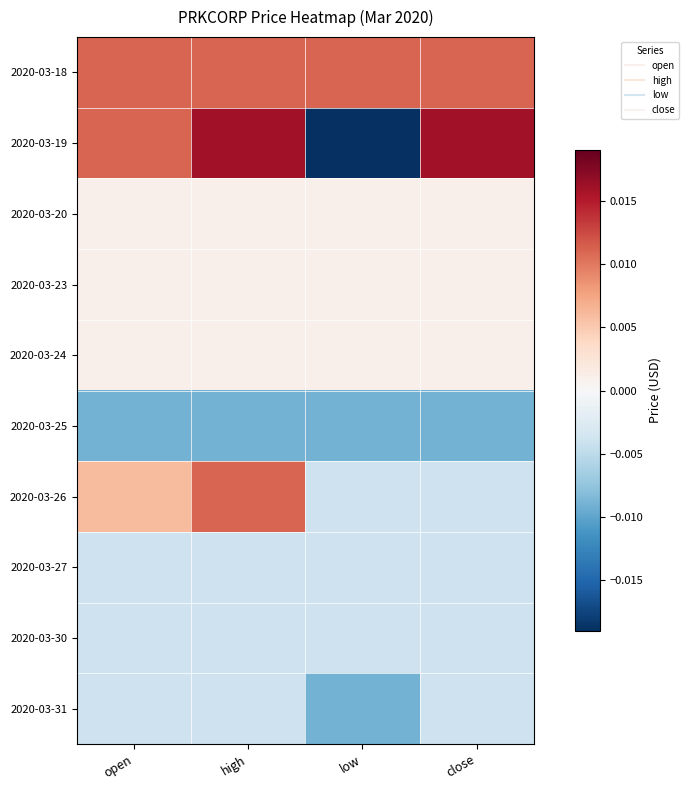

At which category is the sum across all series the highest?

high